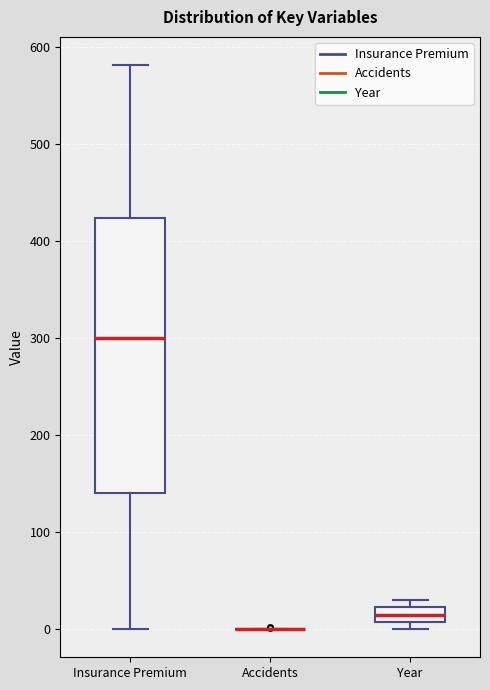

Reading left to right, transcribe this box plot: for each box, give where its median line is, the range the box spans, and where its two whiskers end, as read against the y-axis. The values are not printed on the chart, so give them approximately, as read against the axis.

Insurance Premium: median 300, box 140 to 420, whiskers 0 to 580
Accidents: box collapsed to a line at 0, whiskers 0 to 0
Year: median 20 (inside the box), box 10 to 20, whiskers 0 to 30